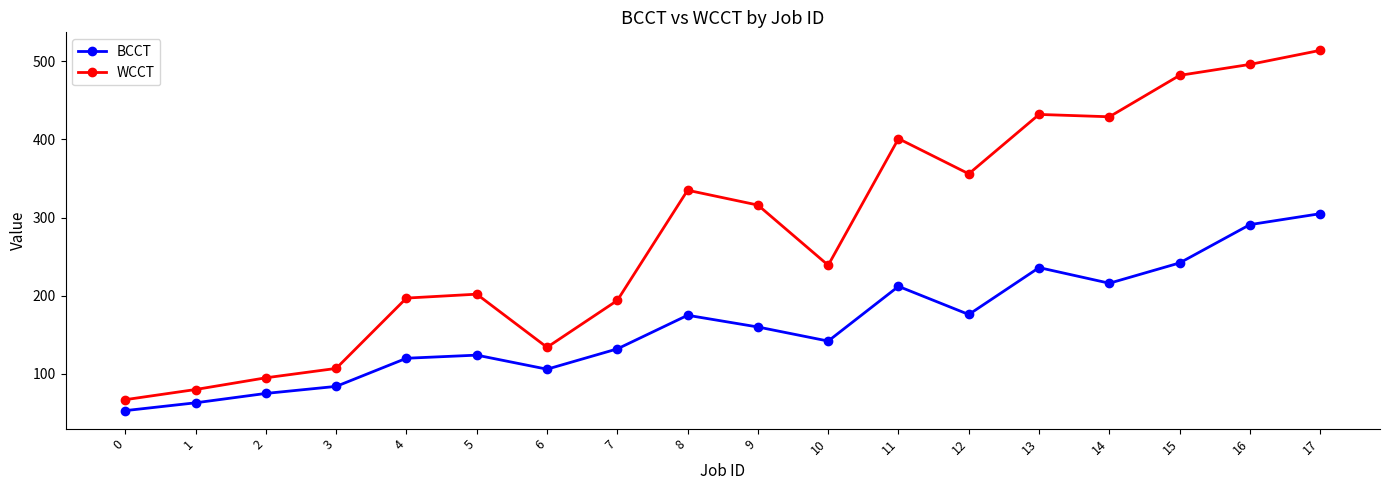

What is the spread (max minus min) of values at 15?

240